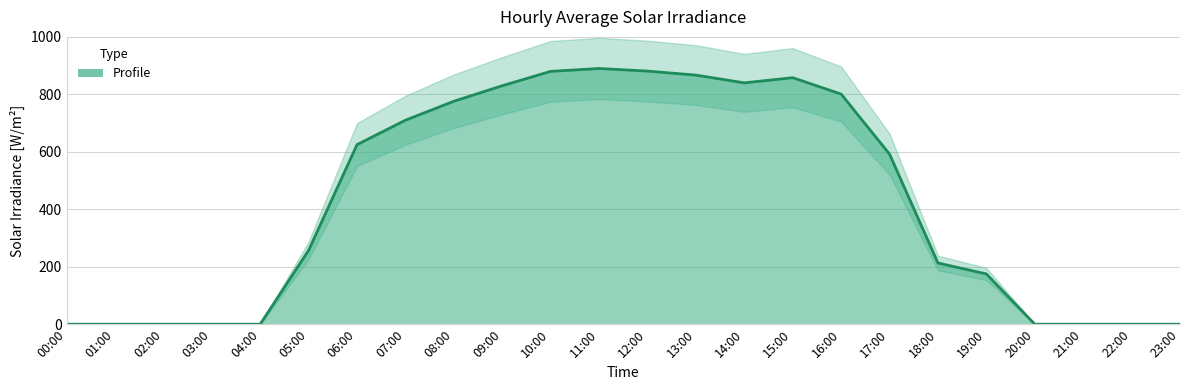

What is the difference between the maximum and minimum values?

890